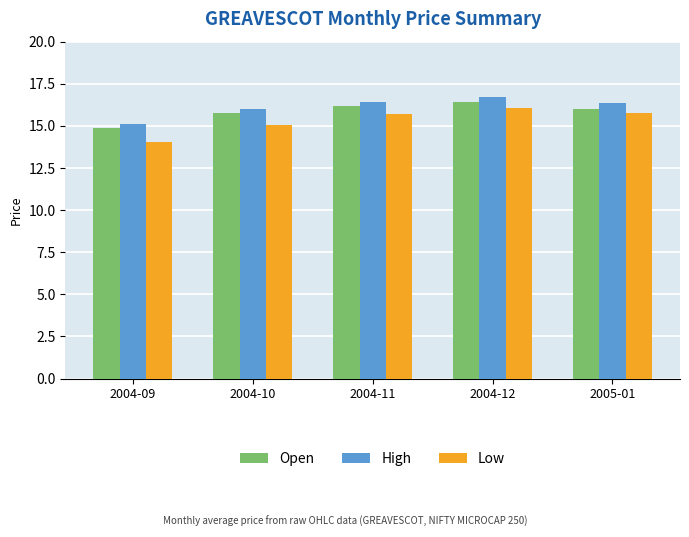

True or false: Open has a value of 8.3 at 2004-09.

False